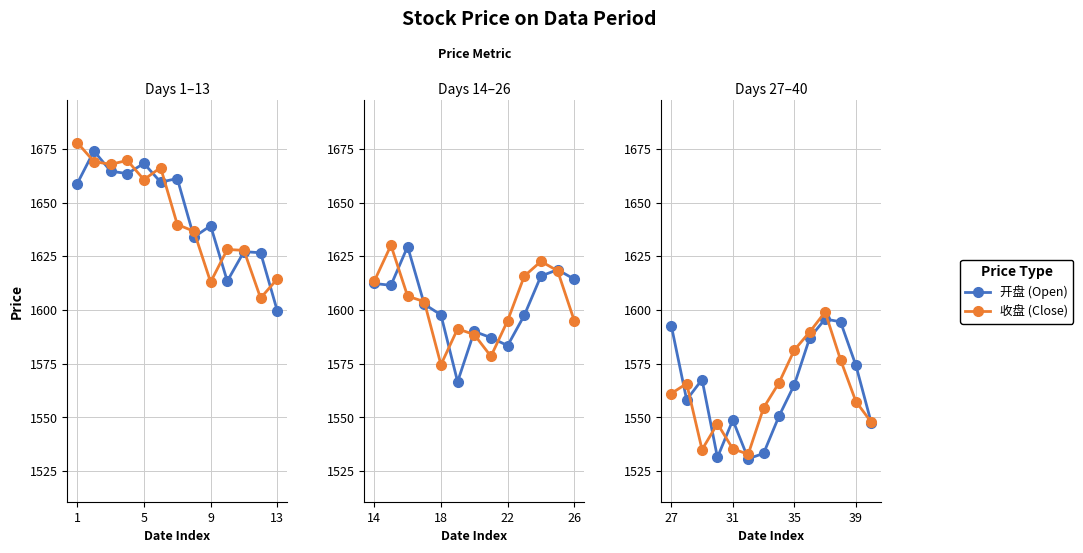

Which series has the largest total across all categories?

开盘